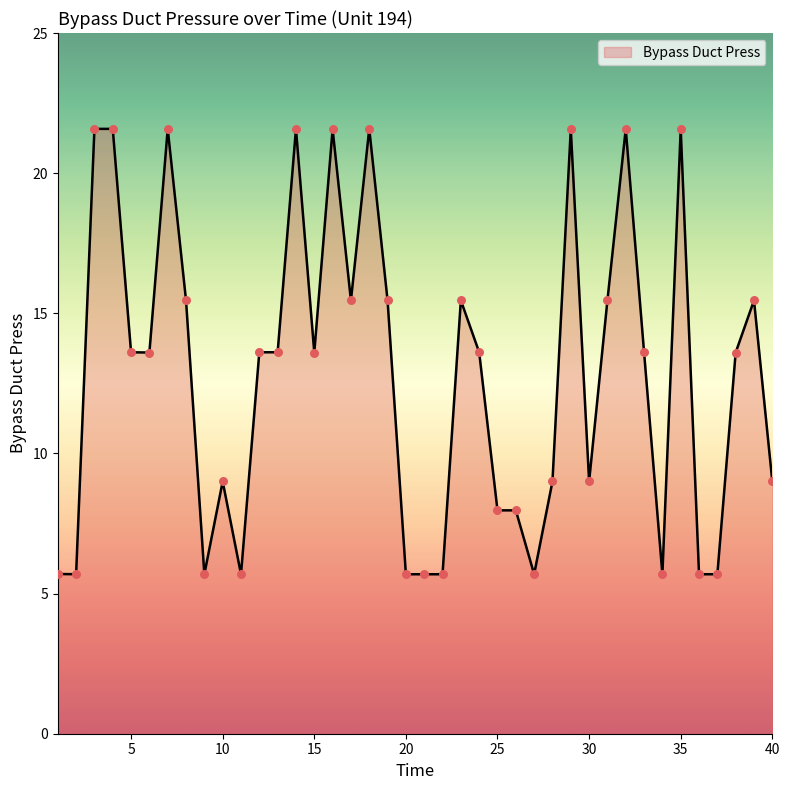

What is the smallest value displayed?

5.7